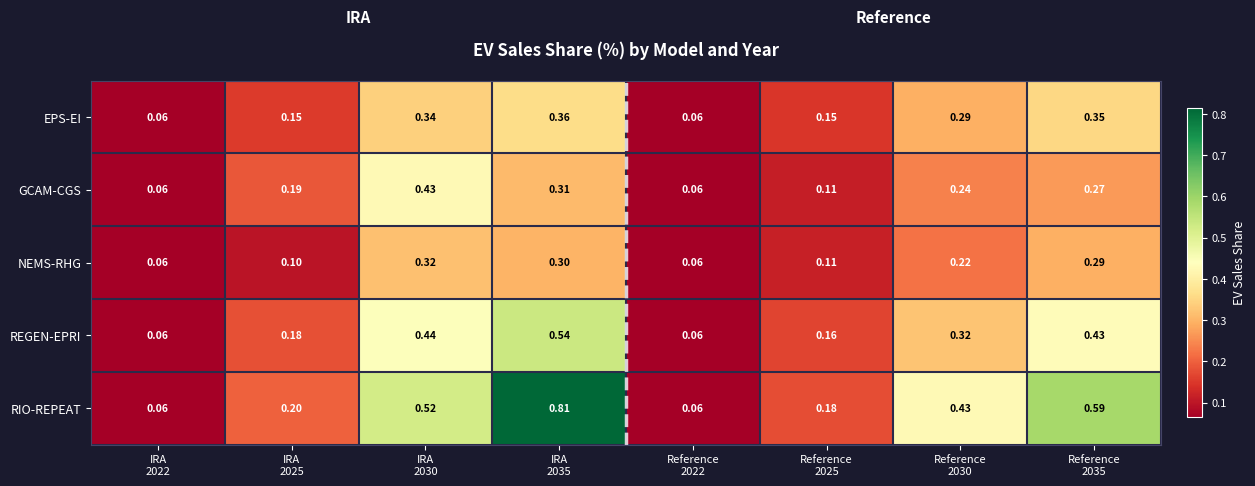

Which series has the largest range (max minus min)?

RIO-REPEAT